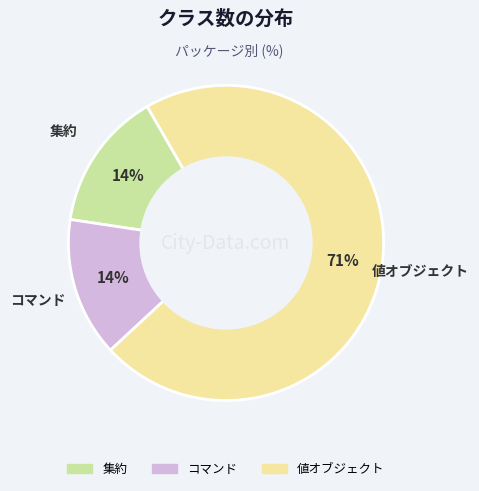

Is there any slice that represents more than half of the pie?

Yes